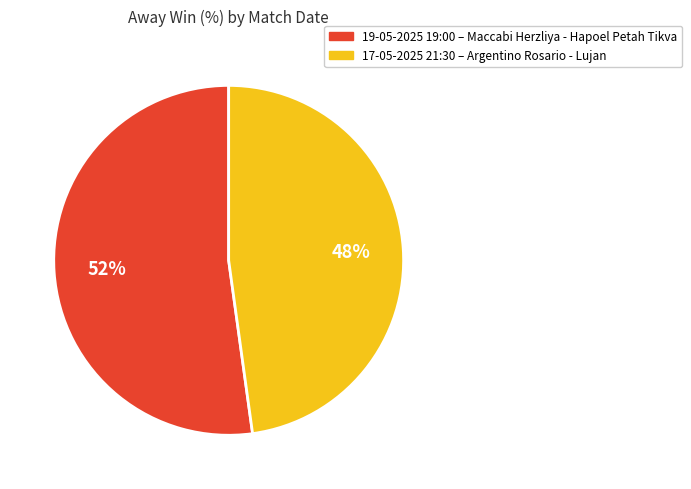

Is it true that 17-05-2025 21:30 is 61% of the pie?

False